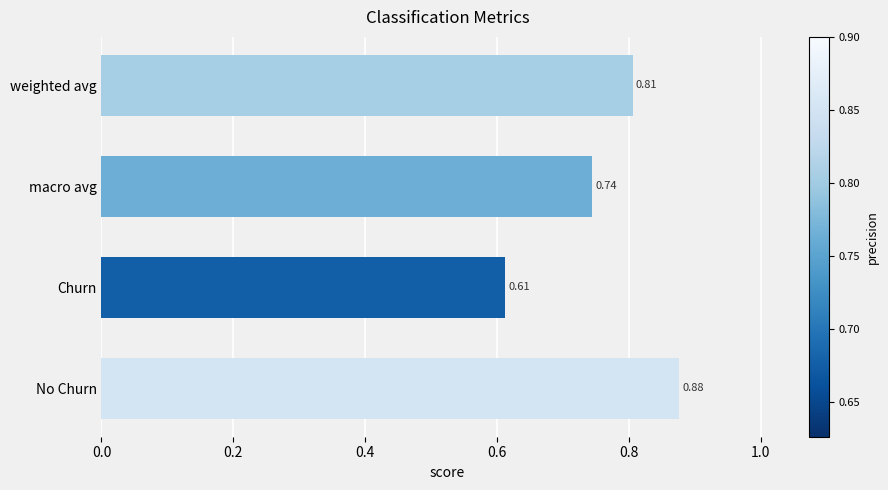

Rank the categories by value from lowest to highest.

Churn, macro avg, weighted avg, No Churn